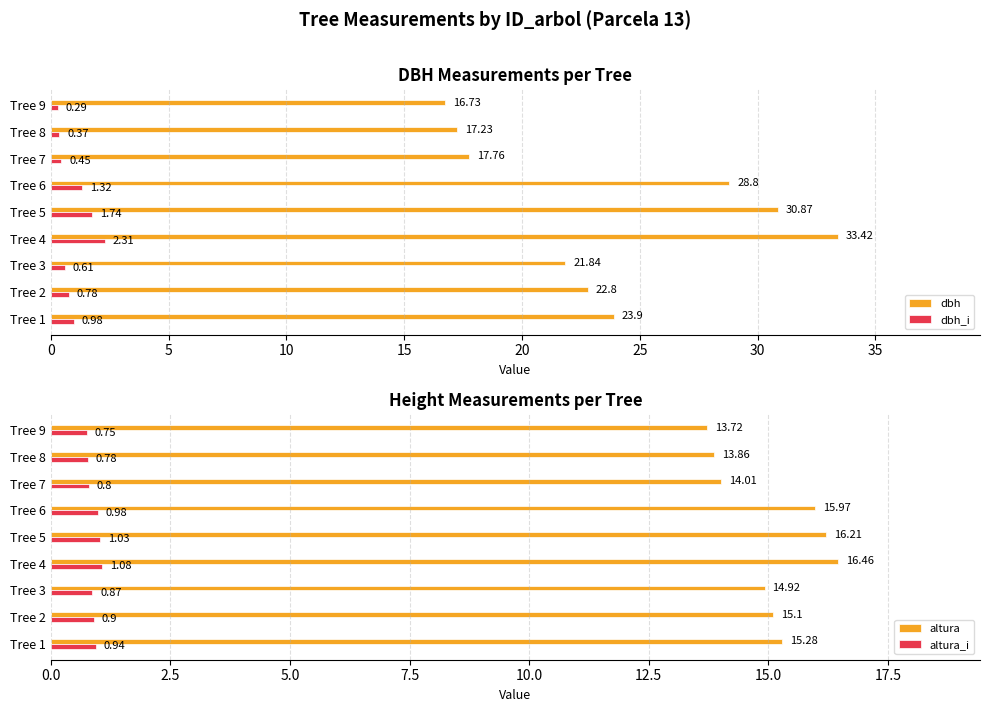

What is the value of the dbh bar at the 6th from the left?

28.8